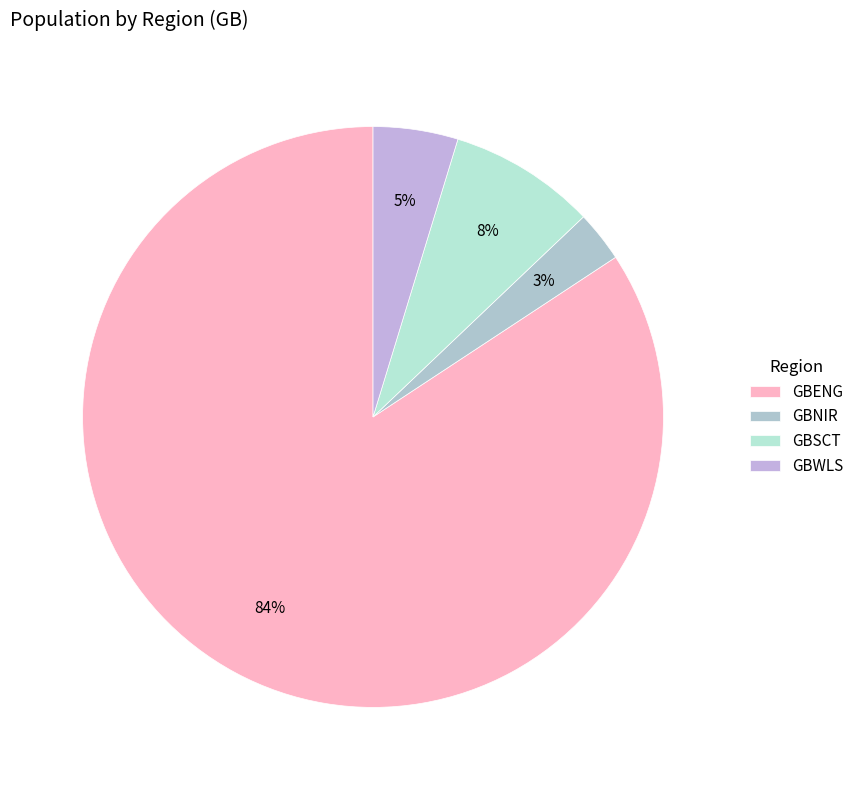

Combined, what portion of the pie is GBNIR and GBWLS?

7.6%